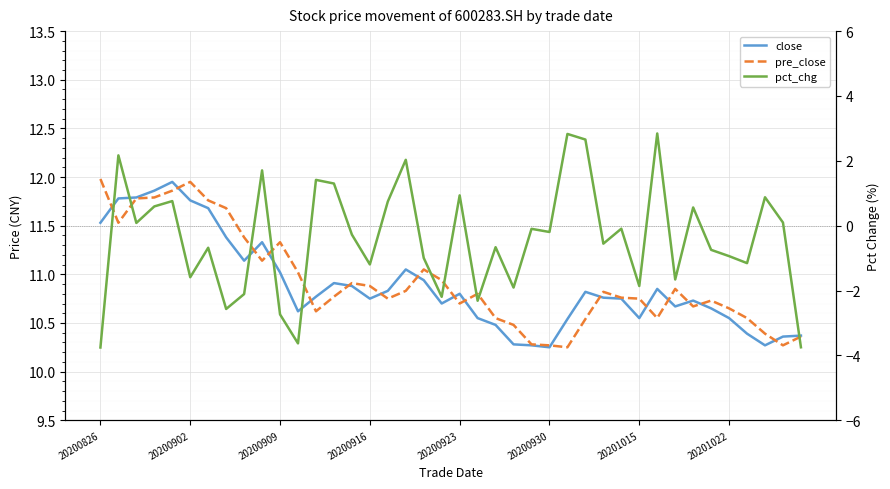

How many lines are shown in the chart?

3